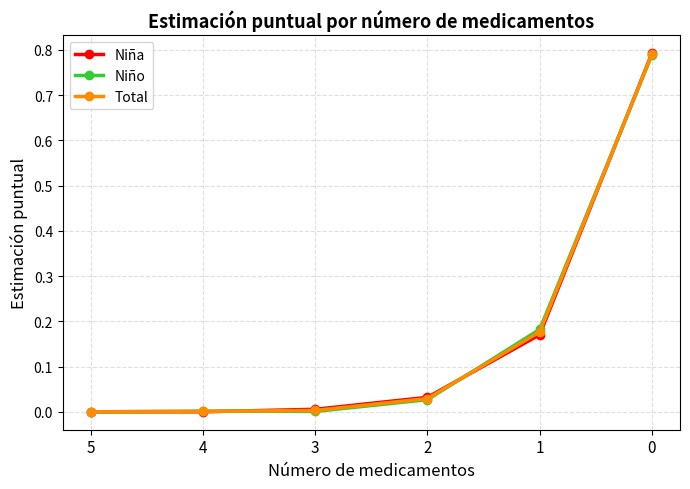

True or false: Total has more than 1 points higher than both neighbors.

False